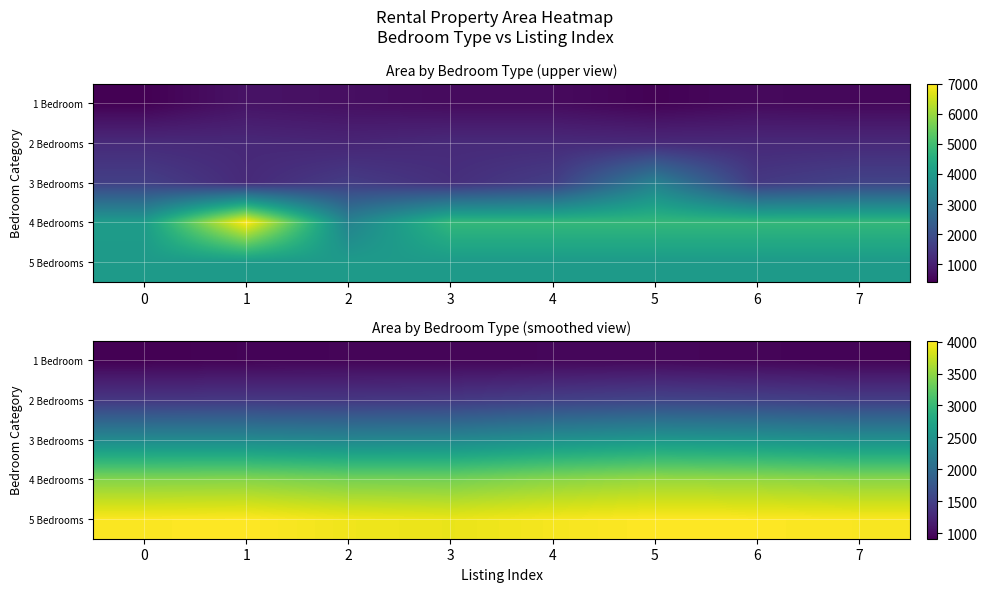

Is the value of 4 Bedrooms at 3 greater than the value of 5 Bedrooms at 4?

No